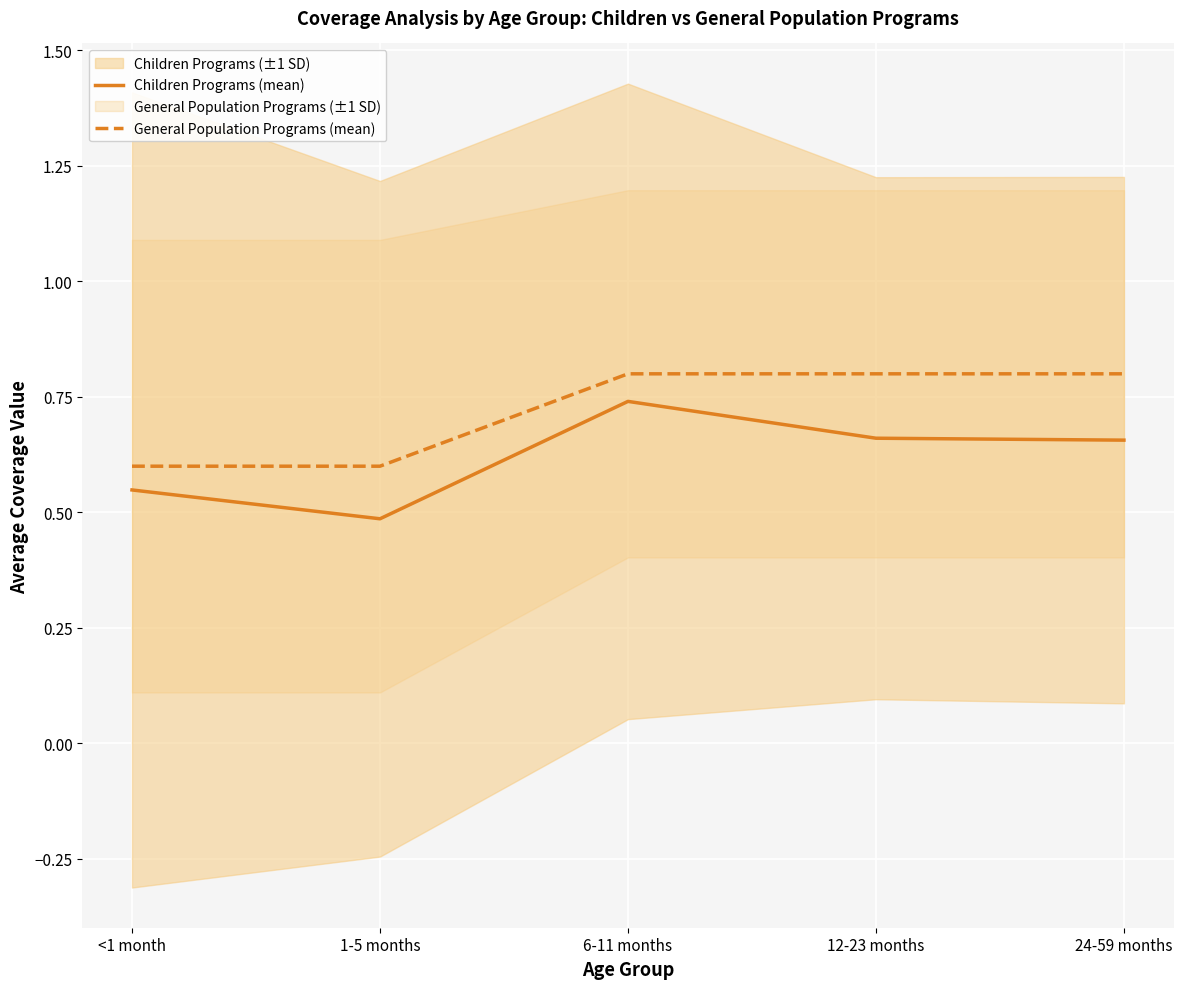

Which has a higher value, 6-11 months or 24-59 months?

6-11 months